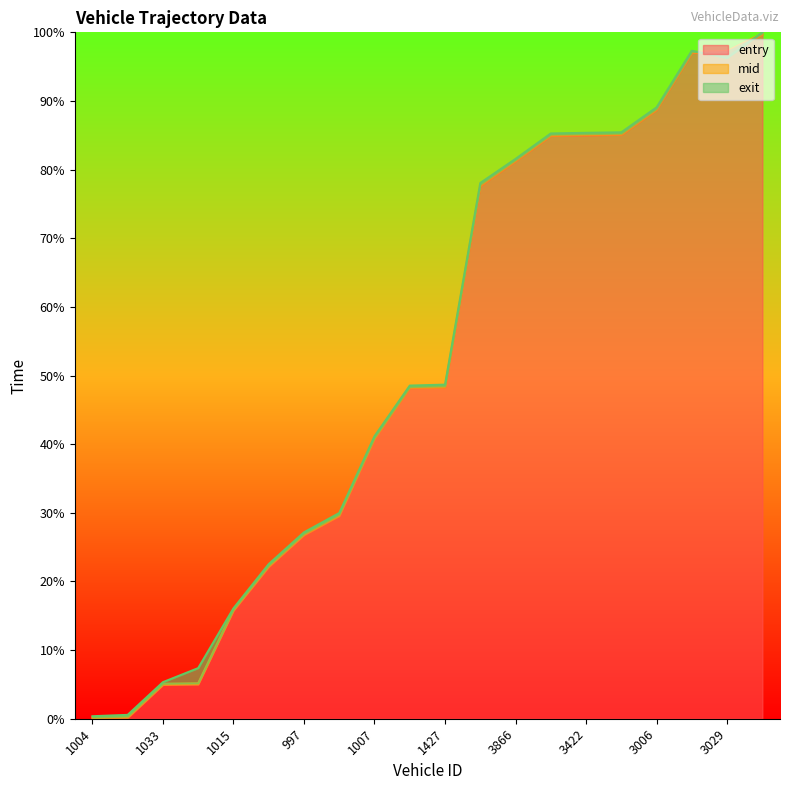

Reading left to right, list all the values displayed in this chart.

entry: 1004=0.0	1016=0.1	1033=4.9	1029=5.0	1015=15.8	1018=22.1	997=26.8	1587=29.5	1007=40.8	1608=48.2	1427=48.2	1601=77.6	3866=81.2	3609=84.9	3422=85.0	3433=85.1	3006=88.7	3030=97.0	3029=97.1	3845=99.7
mid: 1004=0.2	1016=0.3	1033=5.1	1029=5.2	1015=15.9	1018=22.3	997=27.0	1587=29.8	1007=40.9	1608=48.3	1427=48.4	1601=77.8	3866=81.4	3609=85.1	3422=85.2	3433=85.3	3006=88.9	3030=97.1	3029=97.3	3845=99.8
exit: 1004=0.4	1016=0.6	1033=5.3	1029=7.4	1015=16.1	1018=22.5	997=27.2	1587=30.0	1007=41.2	1608=48.5	1427=48.7	1601=78.0	3866=81.6	3609=85.3	3422=85.4	3433=85.4	3006=89.1	3030=97.3	3029=96.3	3845=100.0